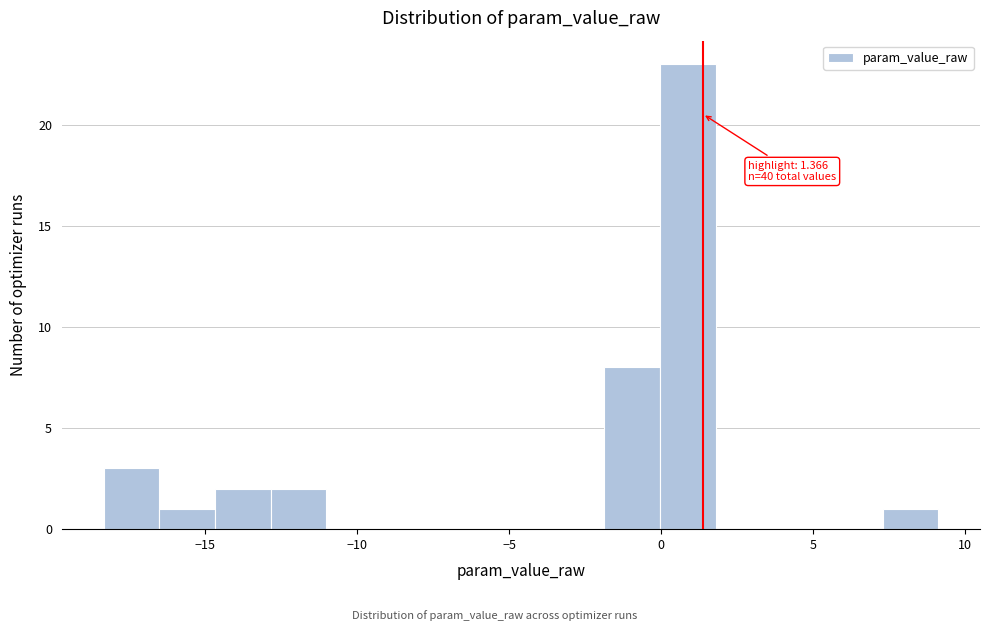

Read against the x-axis, roughly where is the centre of the tallest bar?

1.0